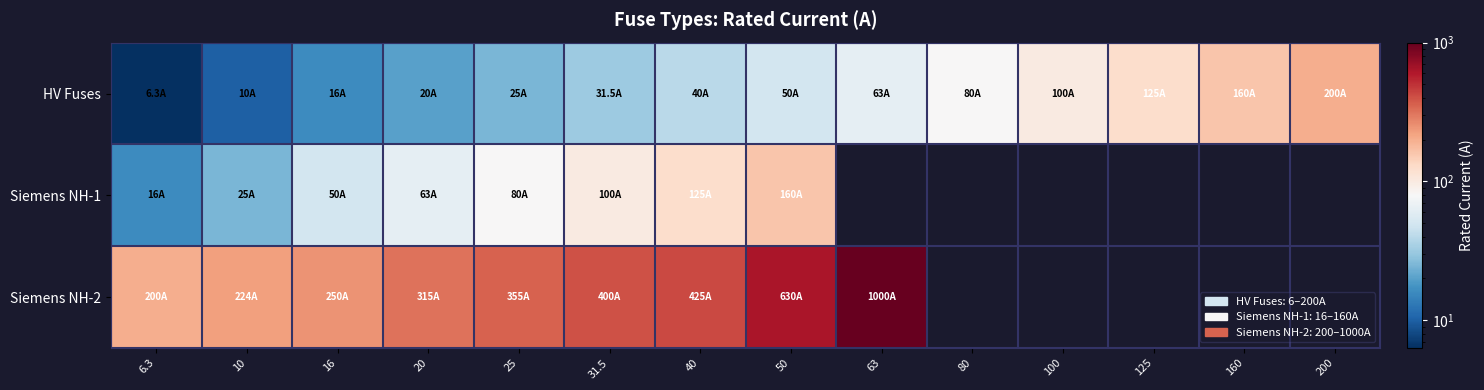

What is the sum of all HV Fuses values?

926.8